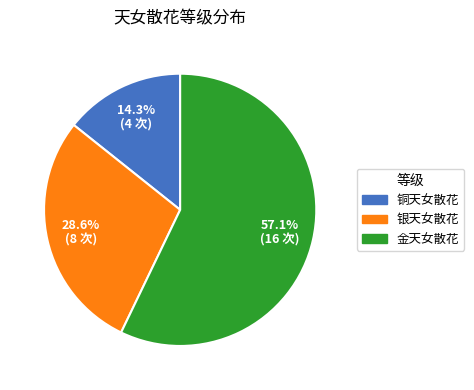

To the nearest percent, what is the difference between the largest and smallest slice percentages?

43%